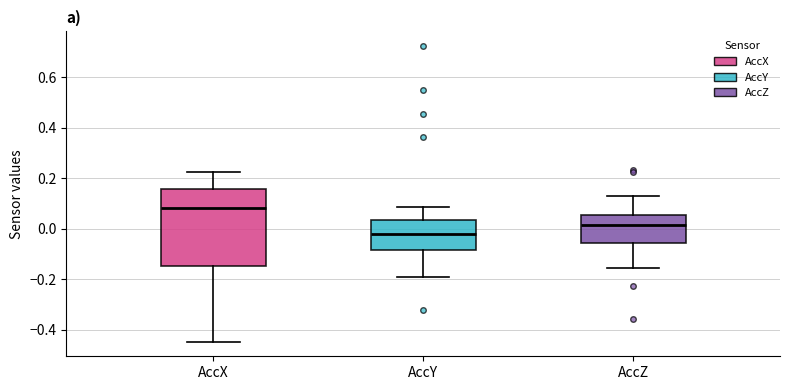

Reading left to right, transcribe this box plot: for each box, give where its median line is, the range the box spans, and where its two whiskers end, as read against the y-axis. The values are not printed on the chart, so give them approximately, as read against the axis.

AccX: median 0.08, box -0.14 to 0.16, whiskers -0.44 to 0.22
AccY: median -0.02, box -0.08 to 0.04, whiskers -0.20 to 0.08
AccZ: median 0.02, box -0.06 to 0.06, whiskers -0.16 to 0.14